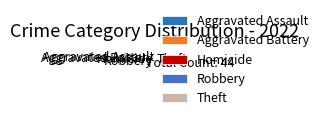

Count the number of slices in the pie.

5